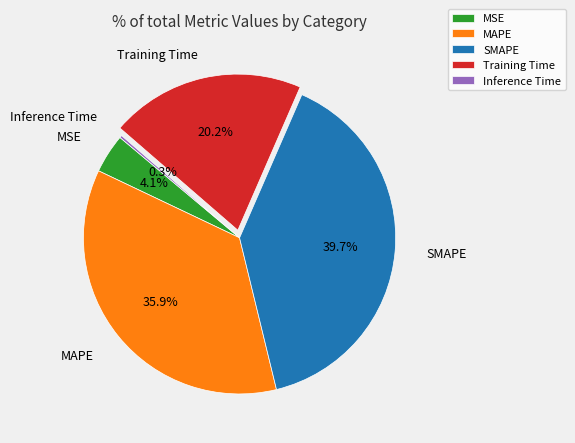

What portion of the pie excludes Training Time?

79.8%